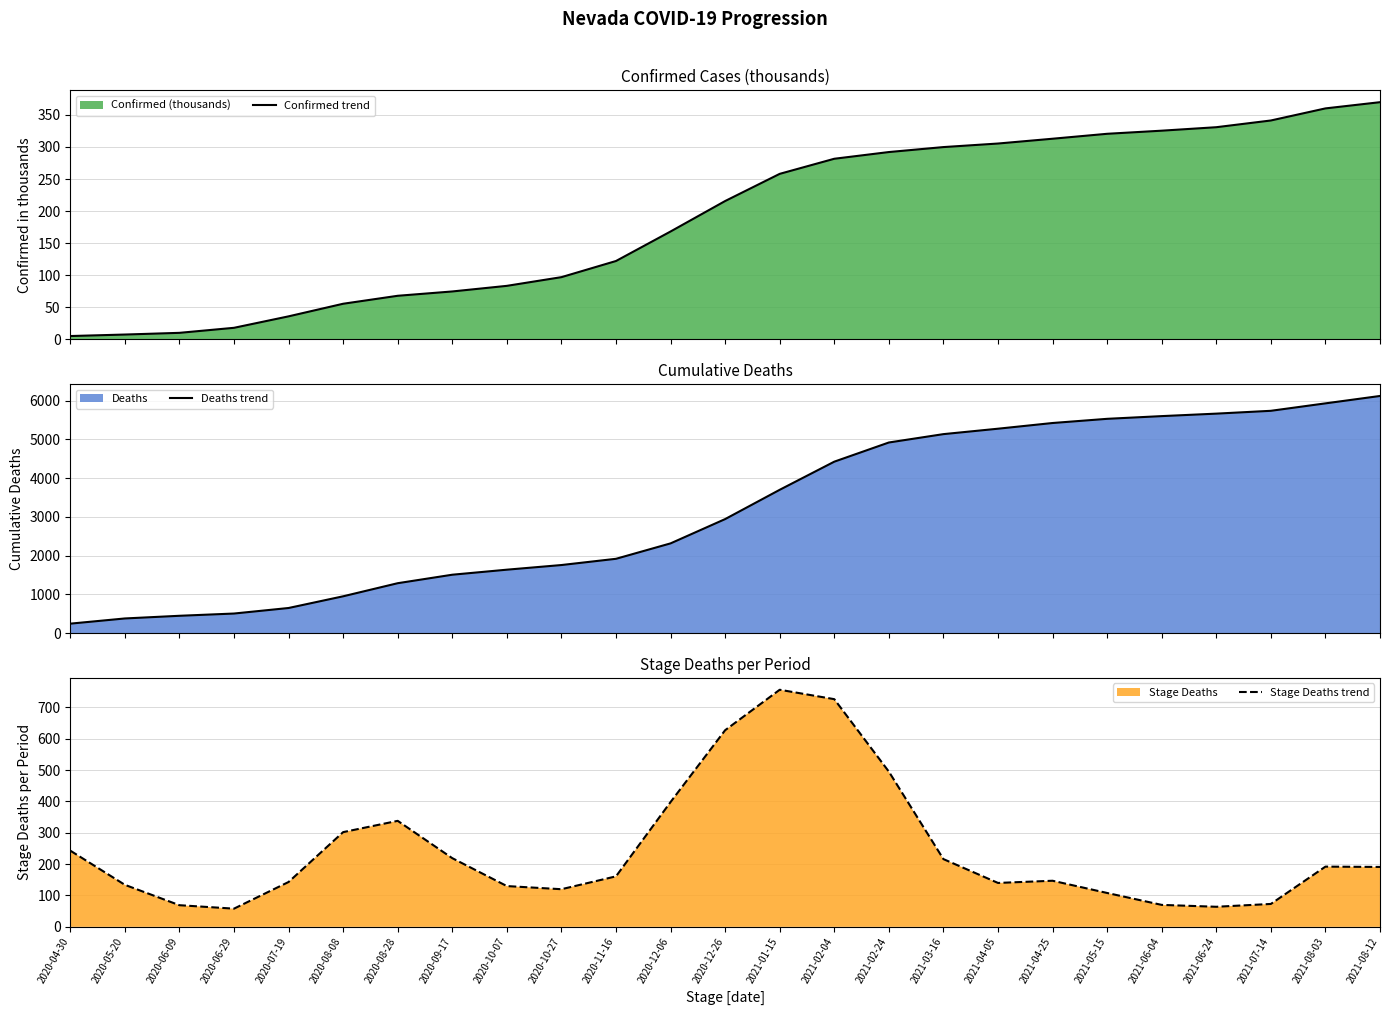

Reading right to left, what are all the values shown in this chart?

Confirmed trend: 369.8	360.1	341.3	330.8	325.4	320.5	312.8	305.4	299.8	292.1	281.6	258.1	215.7	168.1	122.1	96.9	83.3	74.6	67.9	55.4	35.8	17.9	10.0	7.4	5.1
Deaths trend: 6120.0	5929.0	5737.0	5664.0	5600.0	5530.0	5422.0	5275.0	5135.0	4919.0	4424.0	3698.0	2942.0	2315.0	1917.0	1756.0	1636.0	1506.0	1287.0	949.0	647.0	504.0	446.0	377.0	243.0
Stage Deaths trend: 191.0	192.0	73.0	64.0	70.0	108.0	147.0	140.0	216.0	495.0	726.0	756.0	627.0	398.0	161.0	120.0	130.0	219.0	338.0	302.0	143.0	58.0	69.0	134.0	243.0